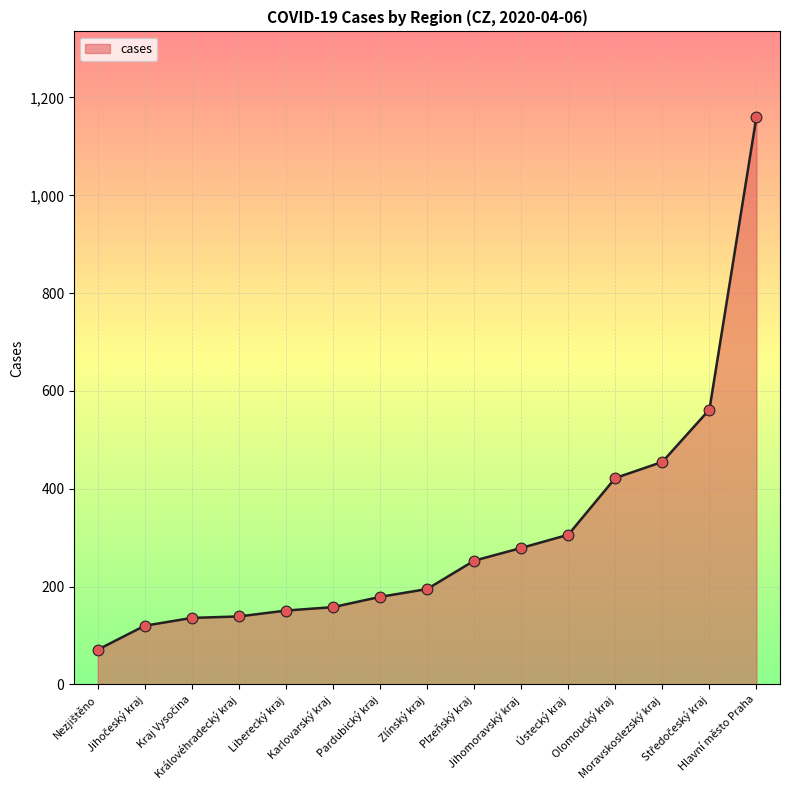

What is the change in value from Ústecký kraj to Moravskoslezský kraj?

+149